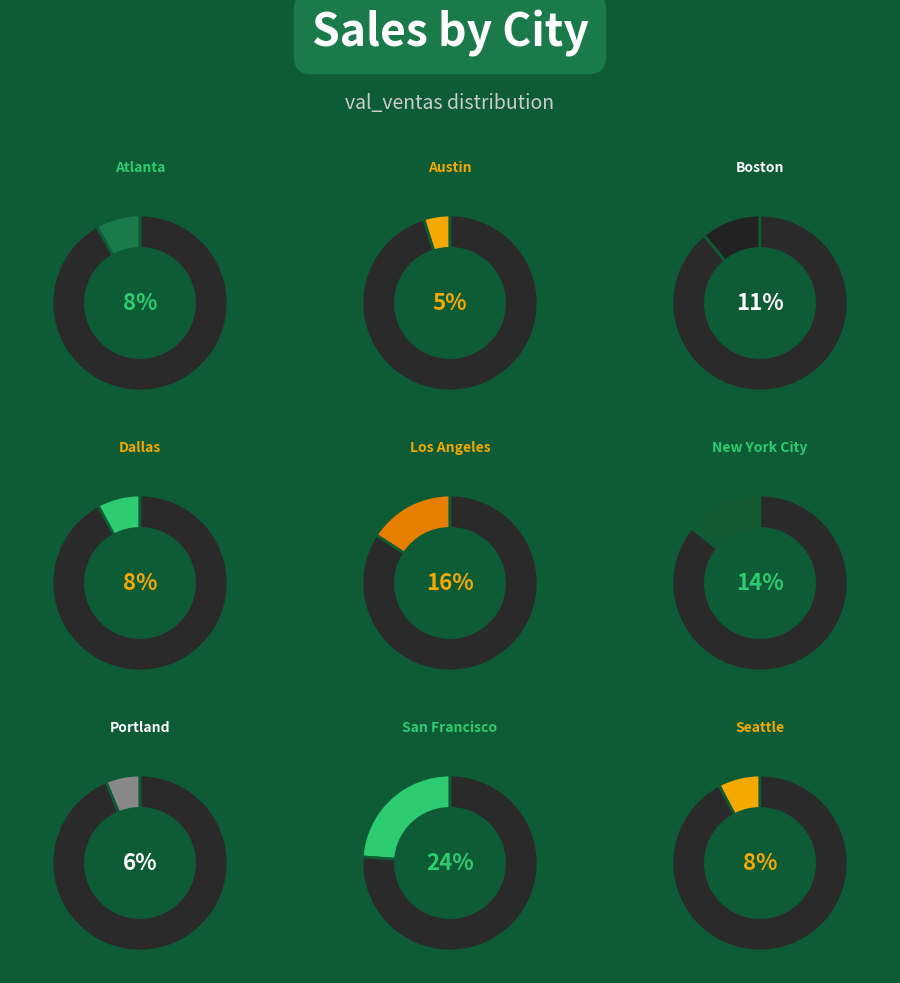

To the nearest percent, what is the difference between the largest and smallest slice percentages?

19%